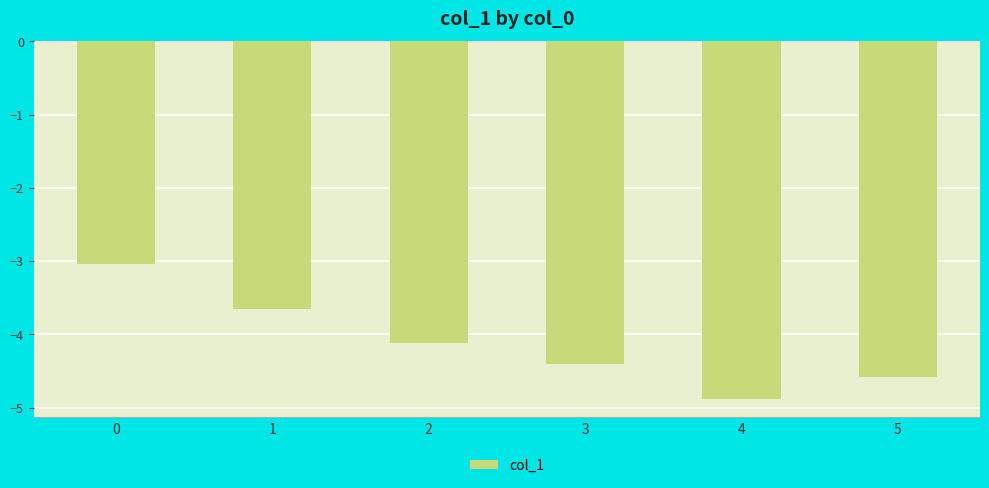

List the labels in order of value, smallest first.

4, 5, 3, 2, 1, 0